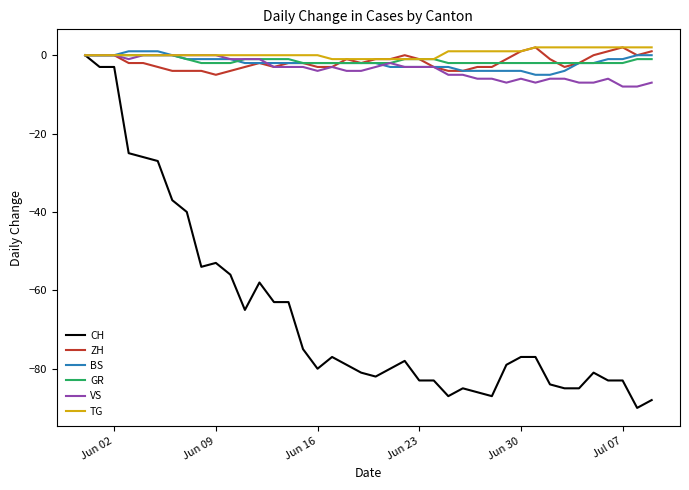

What is the smallest value displayed?

-90